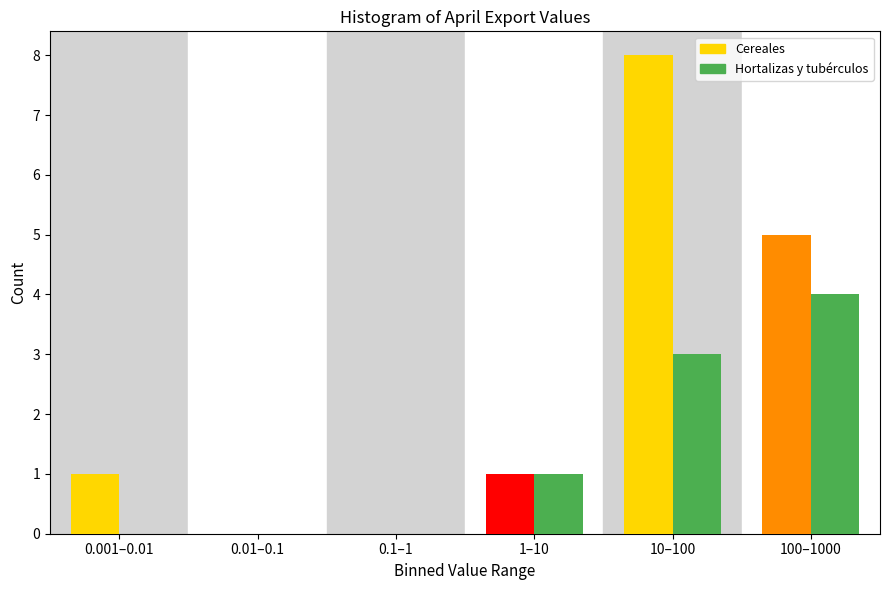

Reading left to right, transcribe all the data shown in this chart.

Cereales: 0.001–0.01=1	0.01–0.1=0	0.1–1=0	1–10=1	10–100=8	100–1000=5
Hortalizas y tubérculos: 0.001–0.01=0	0.01–0.1=0	0.1–1=0	1–10=1	10–100=3	100–1000=4